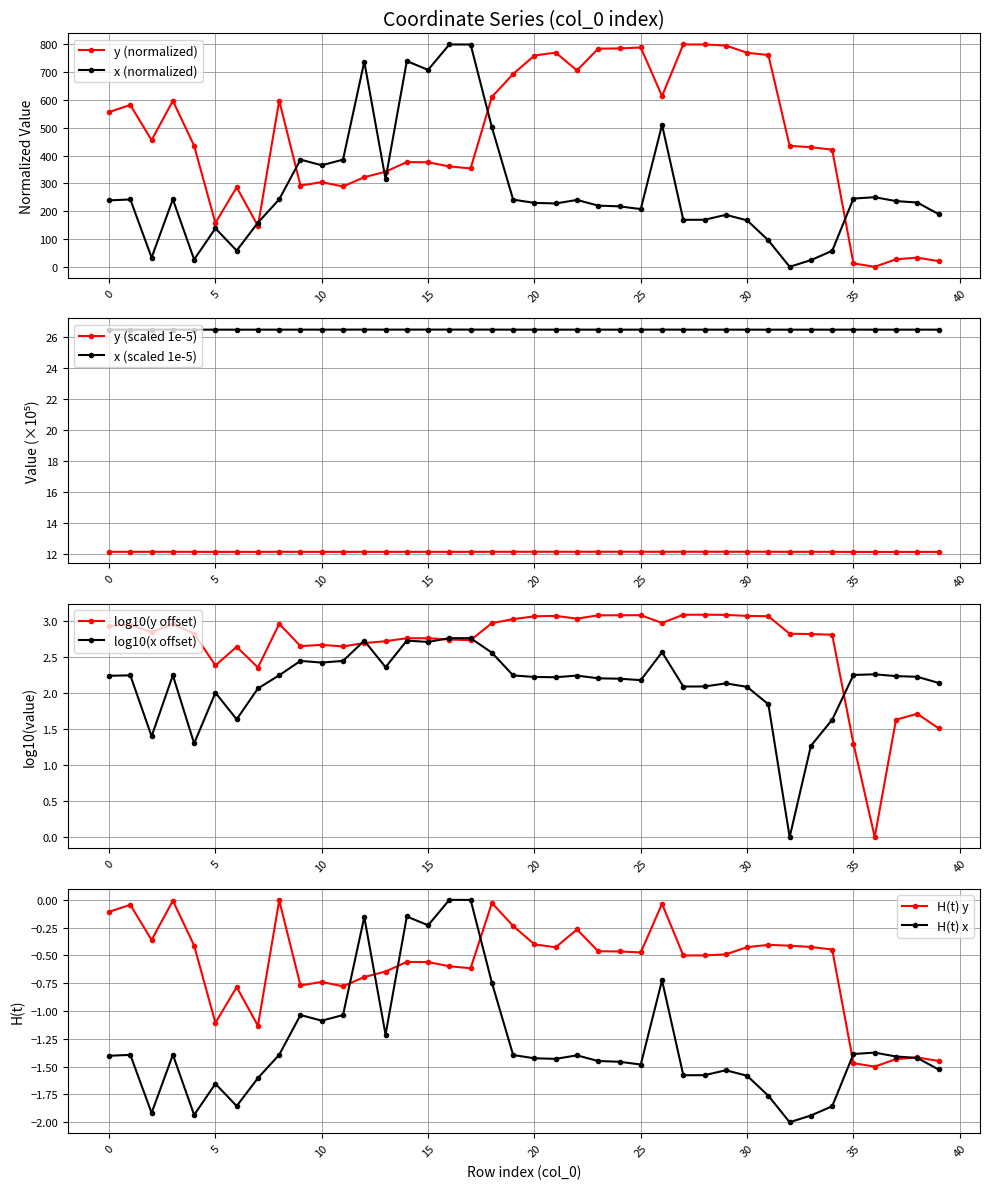

What is the greatest value displayed?

800.0